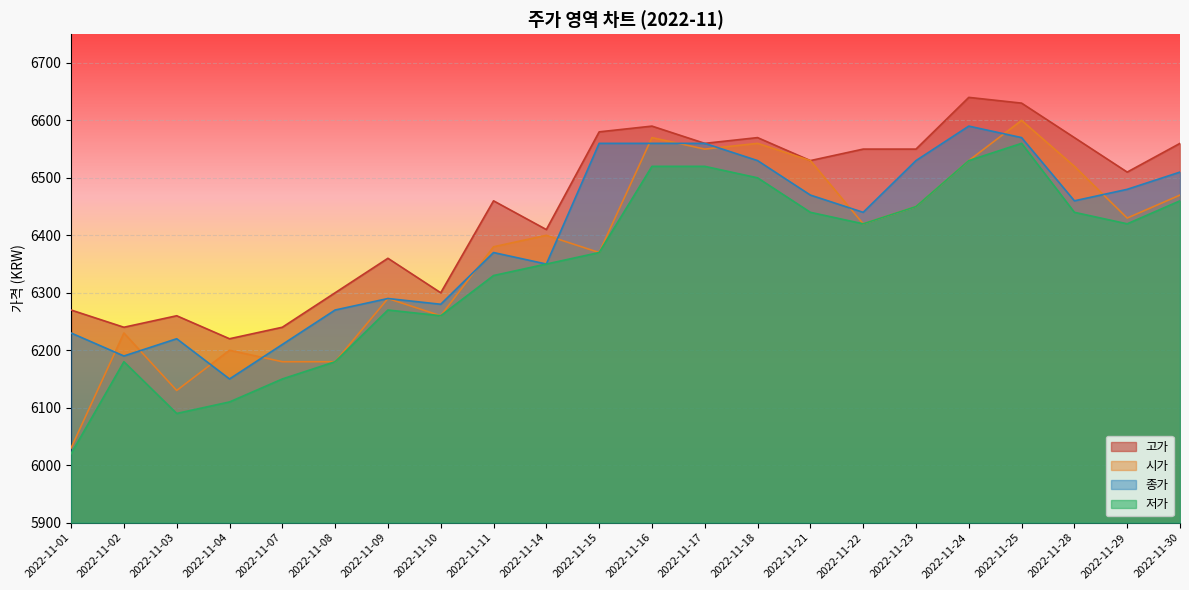

What is the value of the 종가 point at the 6th from the left?

6270